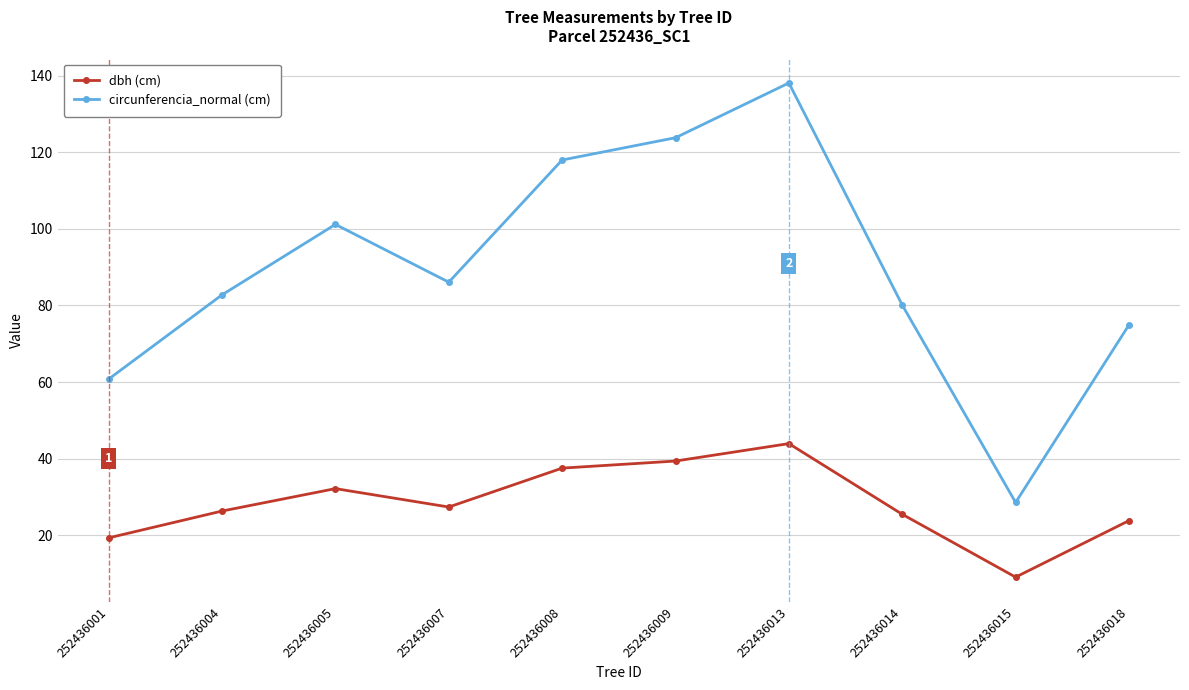

What is the minimum value for dbh (cm)?

9.1